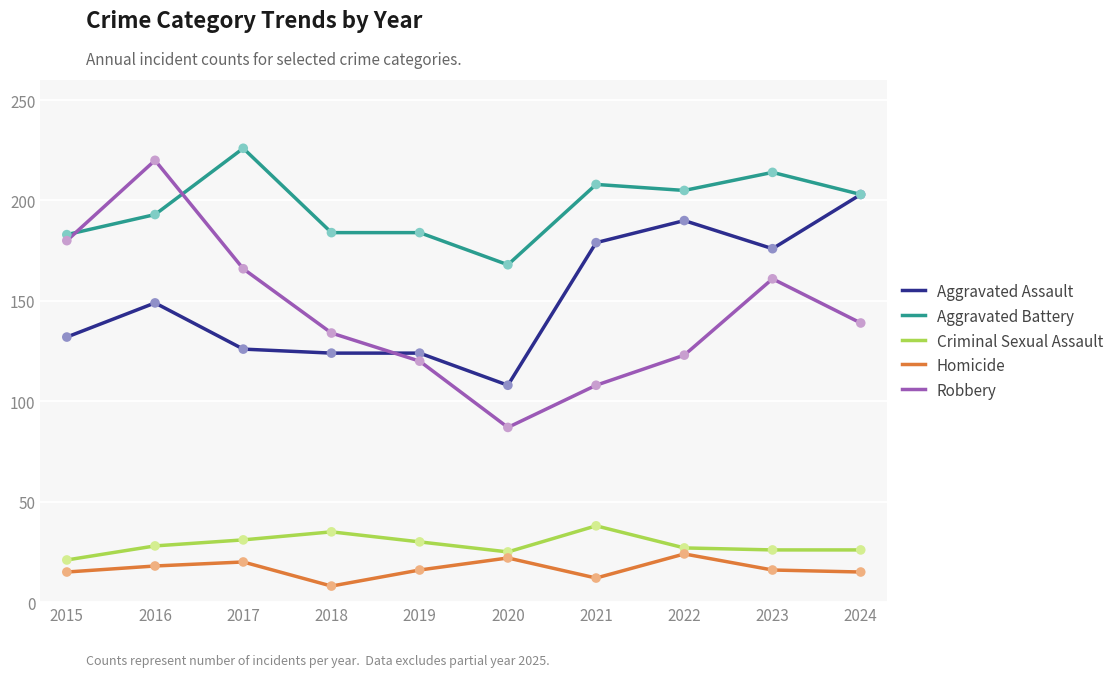

Which series has the largest range (max minus min)?

Robbery